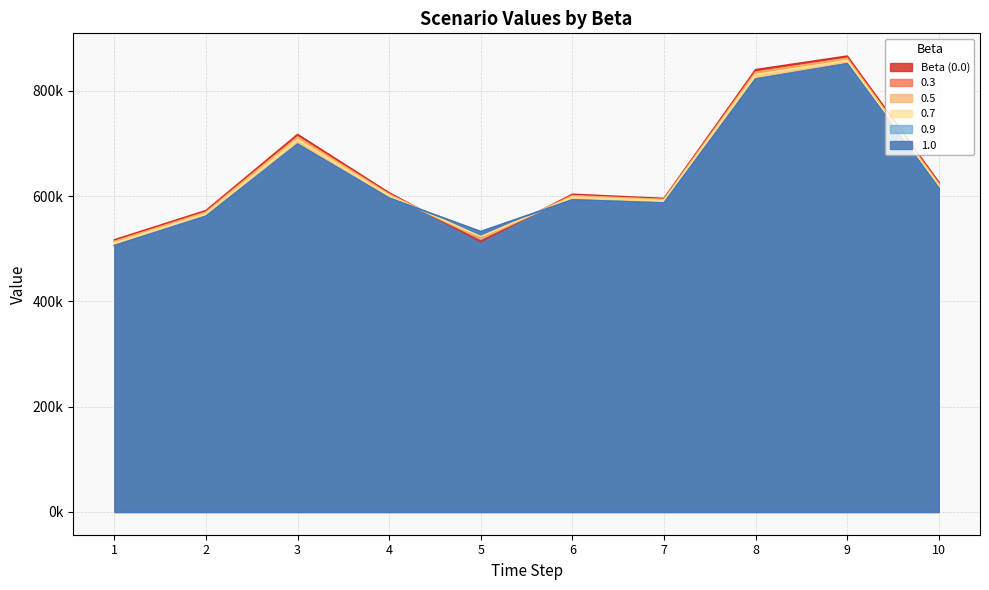

Is it true that 0.9 equals 333962.5 at 2?

False